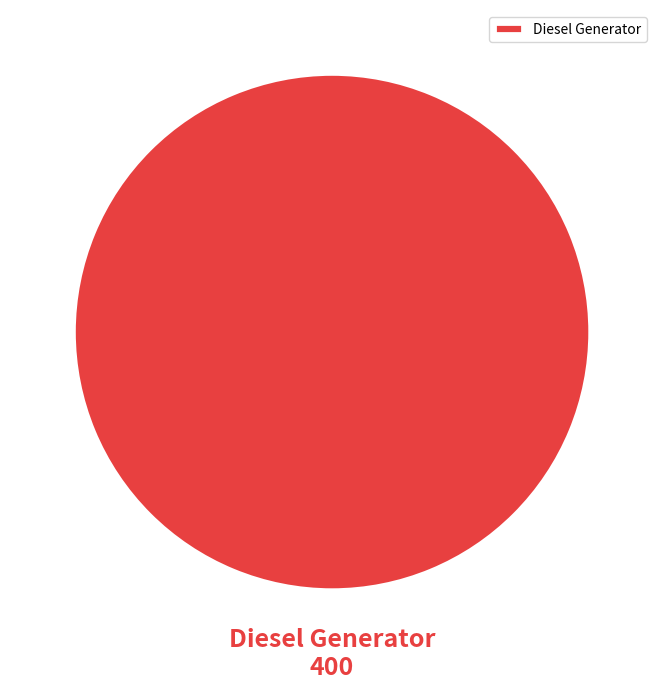

How many segments does this pie chart have?

1